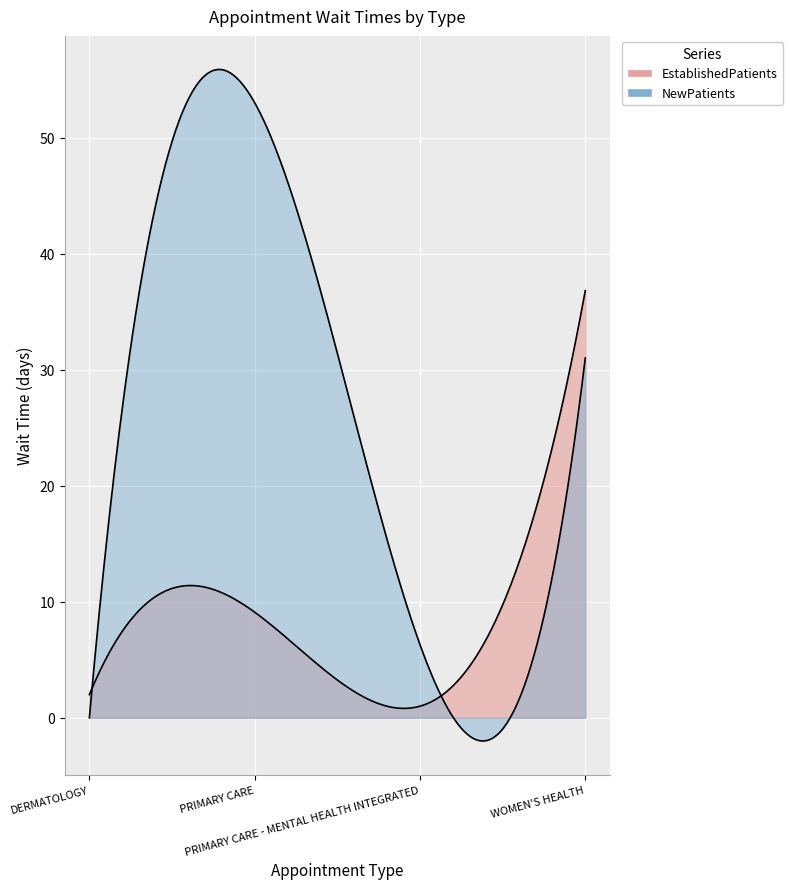

What is the maximum value shown in the chart?

53.0